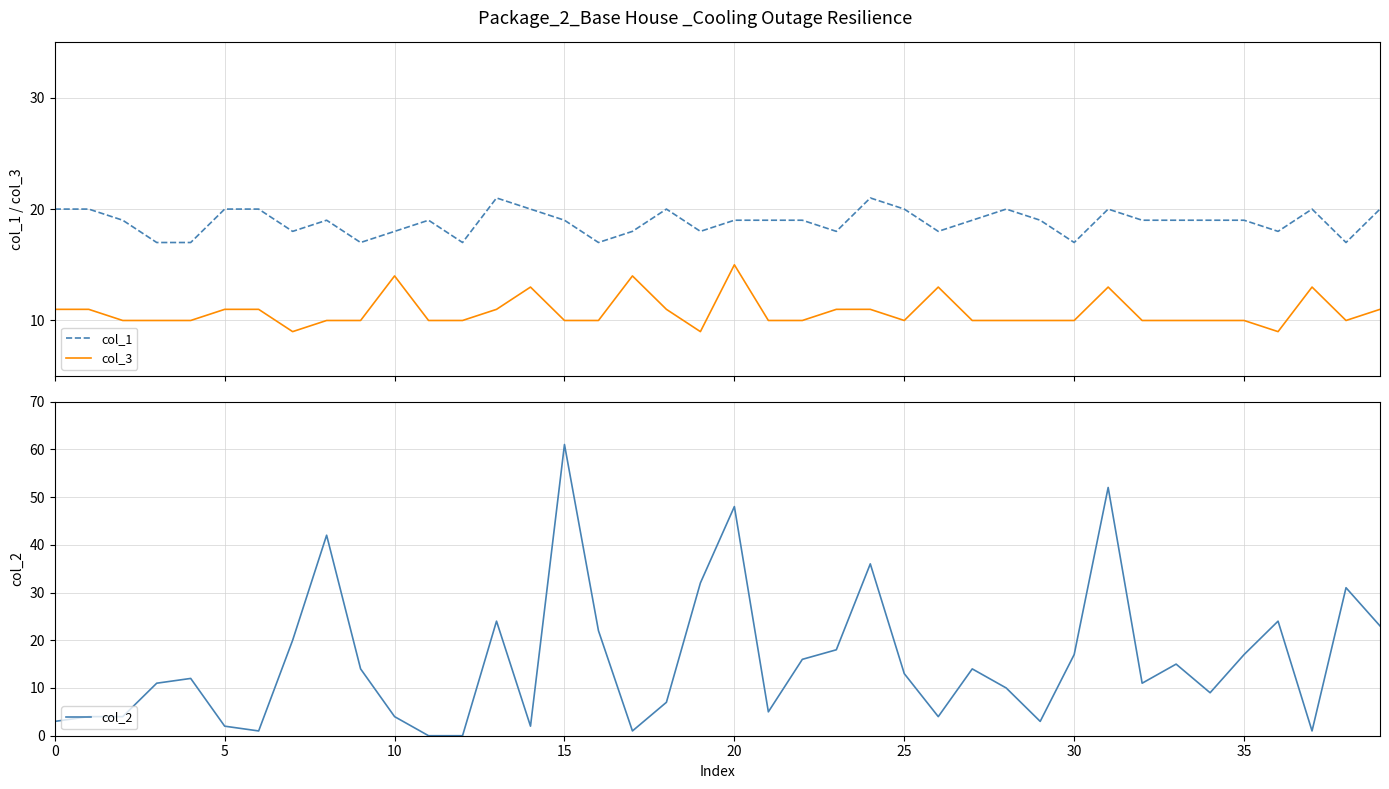

What is the difference between the maximum and minimum values in the col_2 series?

61